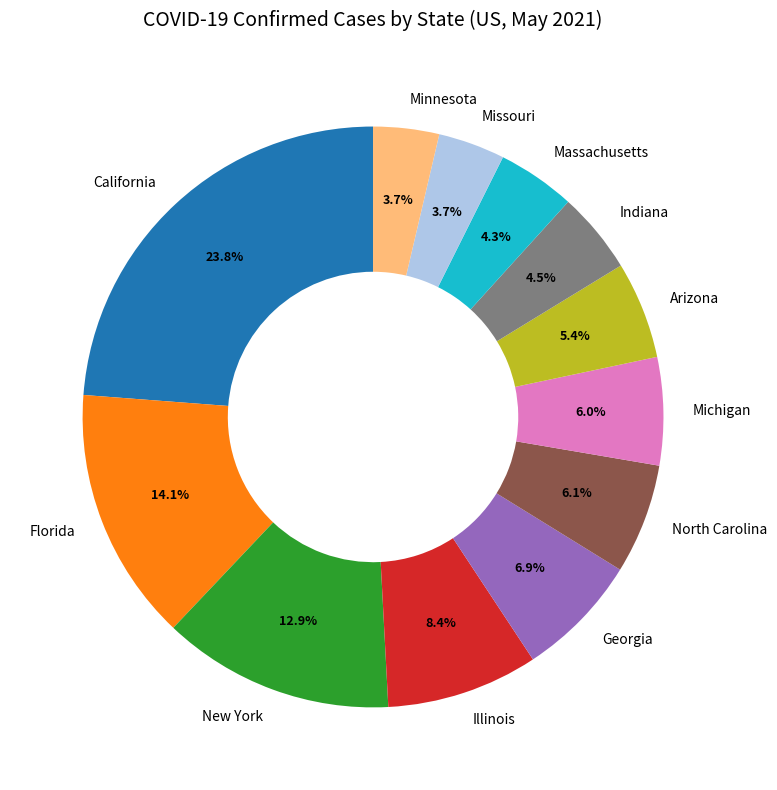

What is the ratio of the value at Indiana to the value at Michigan?

0.8